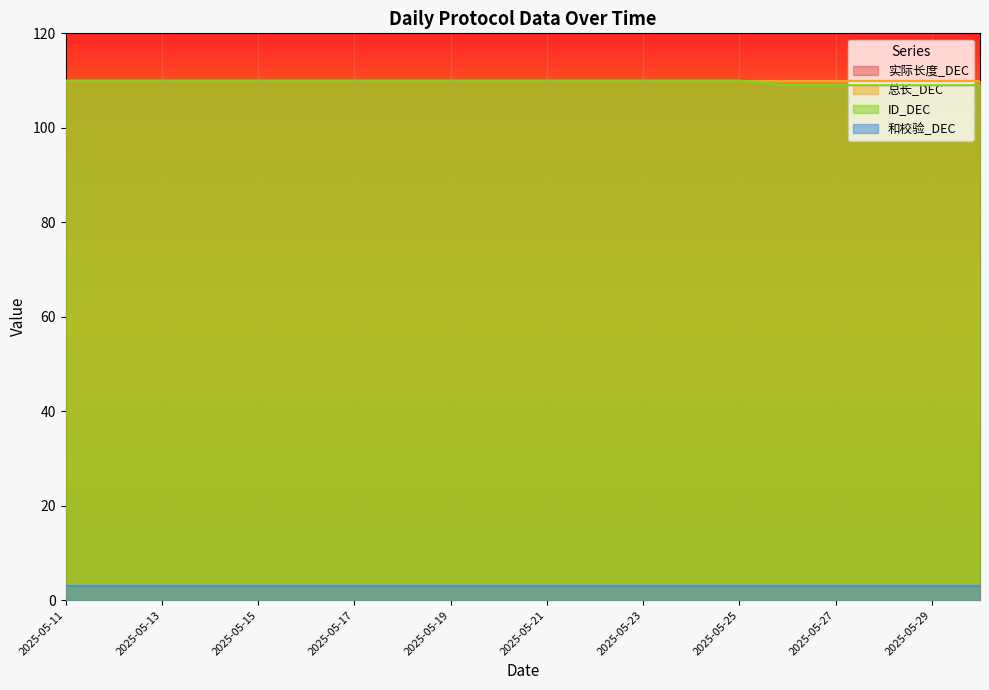

How many lines are shown in the chart?

4